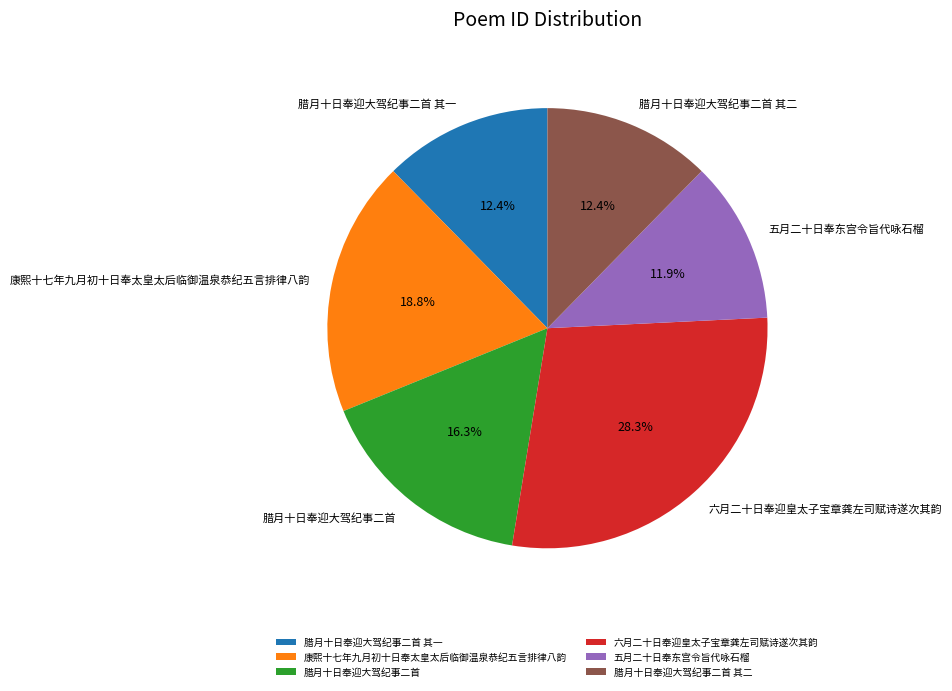

The 腊月十日奉迎大驾纪事二首 其一 slice represents 12% of the pie. True or false?

True